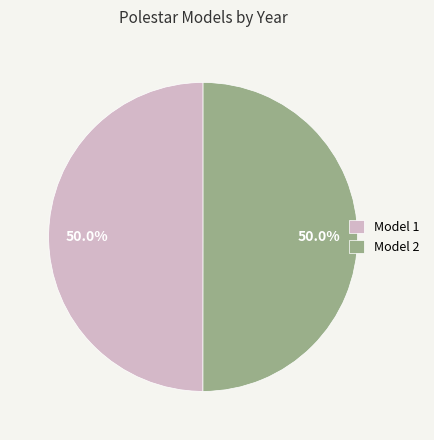

What percentage do Model 2 and Model 1 together represent?

100.0%